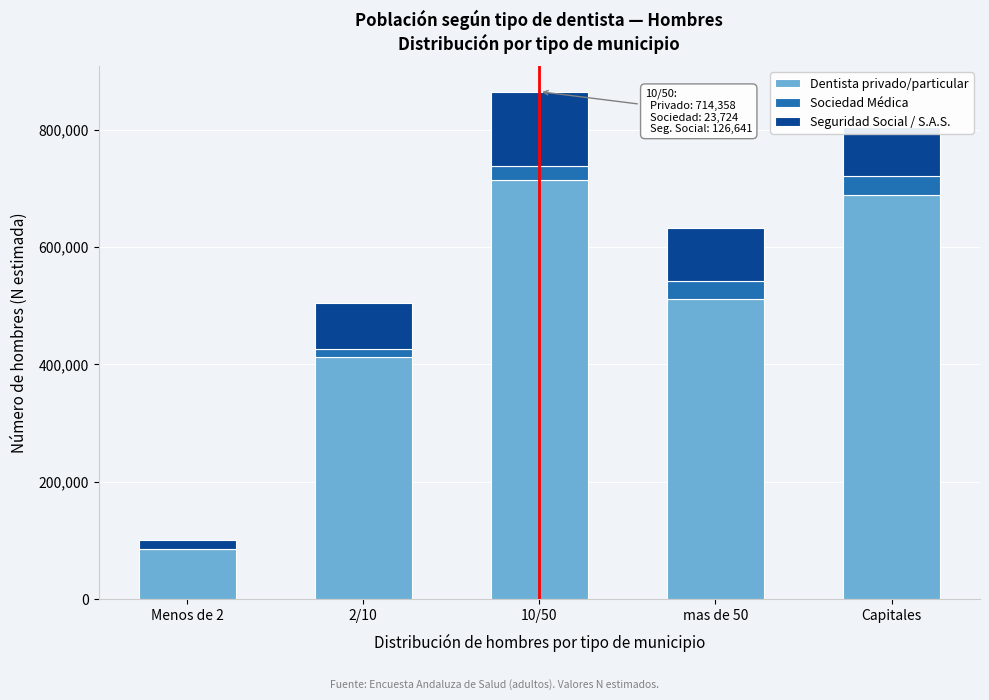

At which category is the sum across all series the highest?

10/50